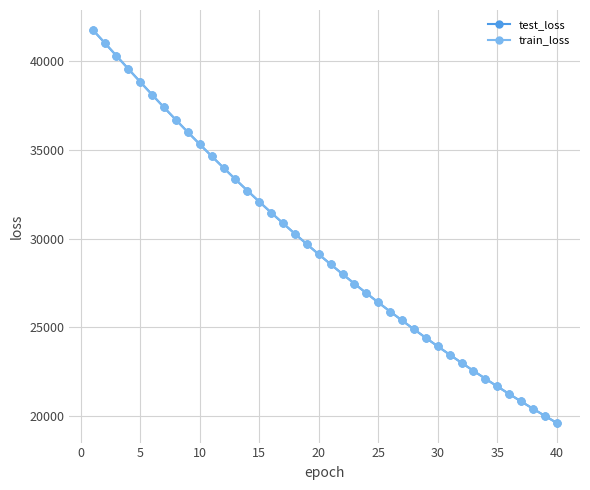

Which series has the widest spread of values?

train_loss